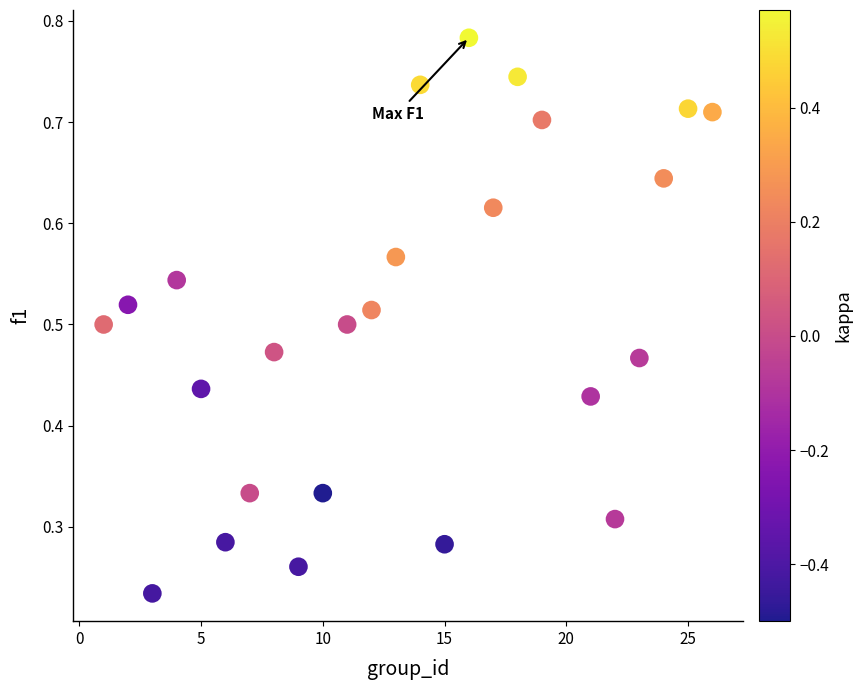

What is the range of X values (max minus min)?

25.0